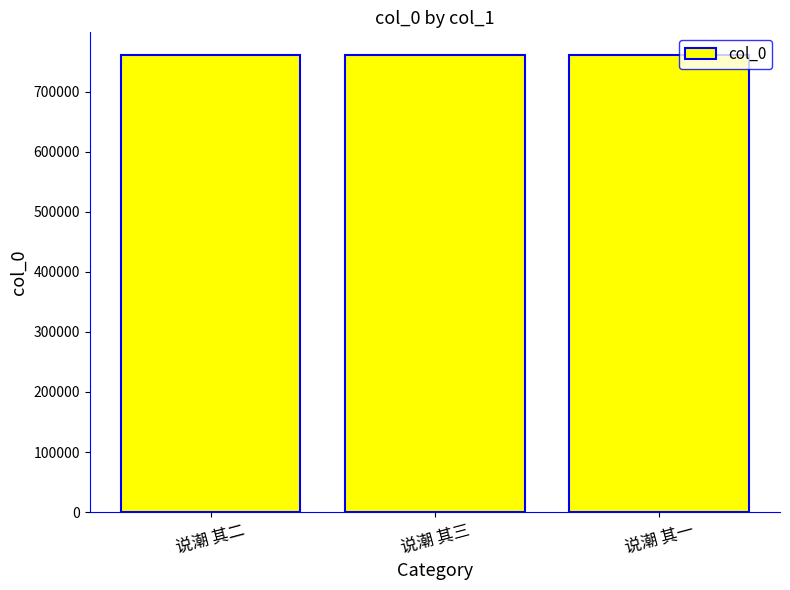

What is the approximate value at 说潮 其三?

760669